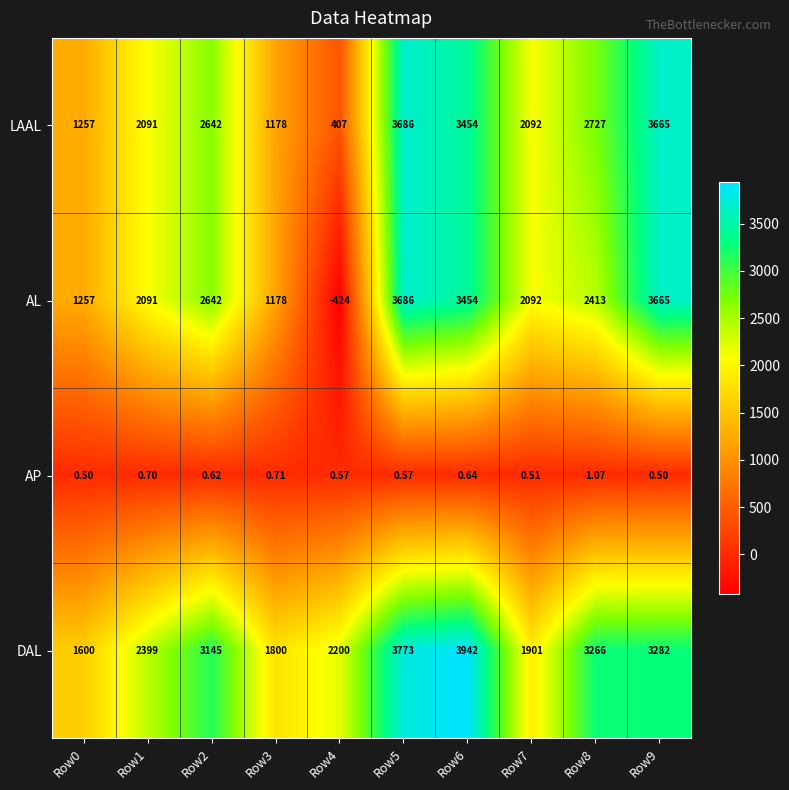

Is the value of AL at Row7 greater than the value of DAL at Row8?

No